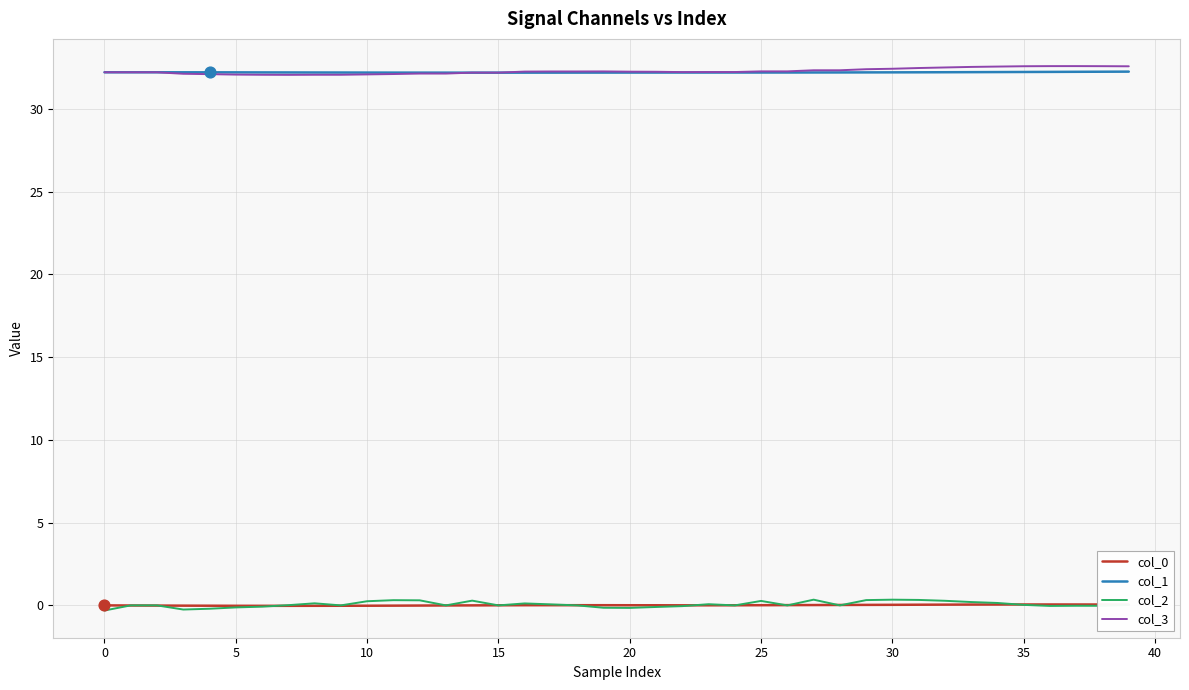

True or false: col_0 and col_3 cross at least once.

False